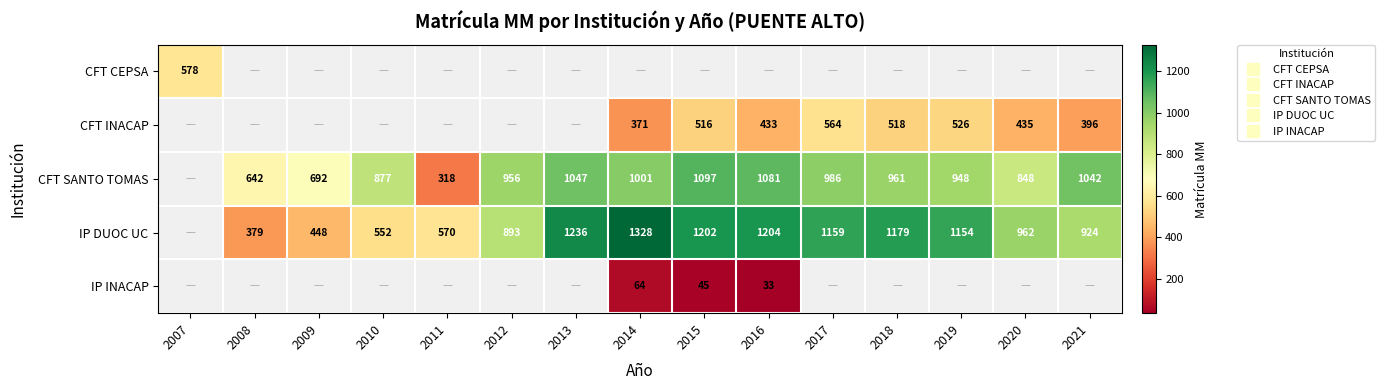

What is the sum of the IP DUOC UC values at 2008 and 2017?

1538.0